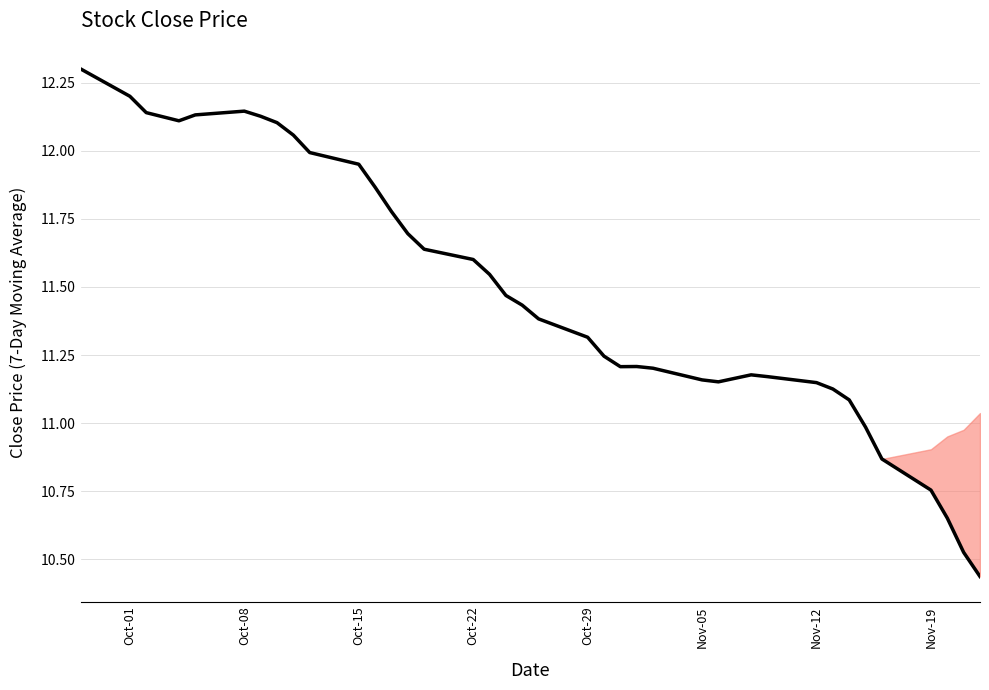

What is the greatest value displayed?

12.3